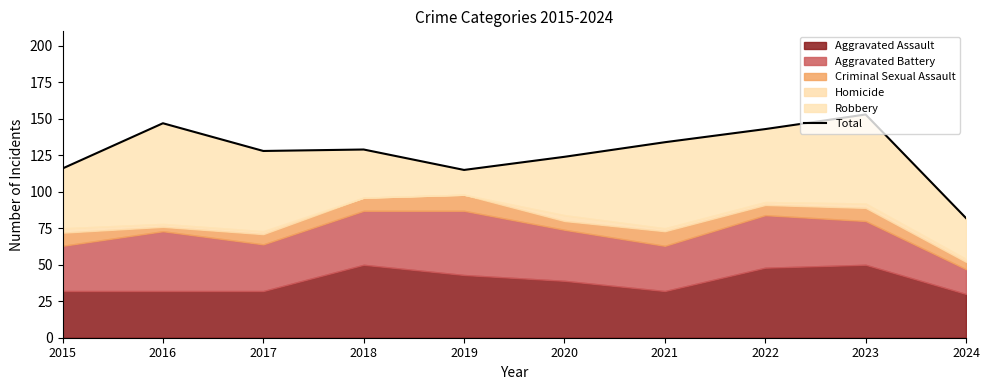

What value does the data have at 2017?

128